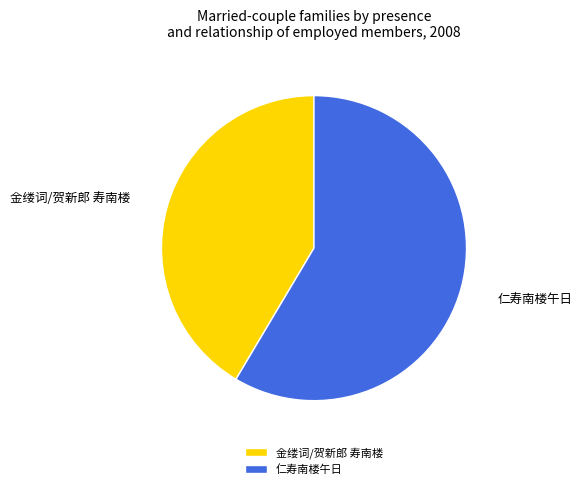

Count the number of slices in the pie.

2